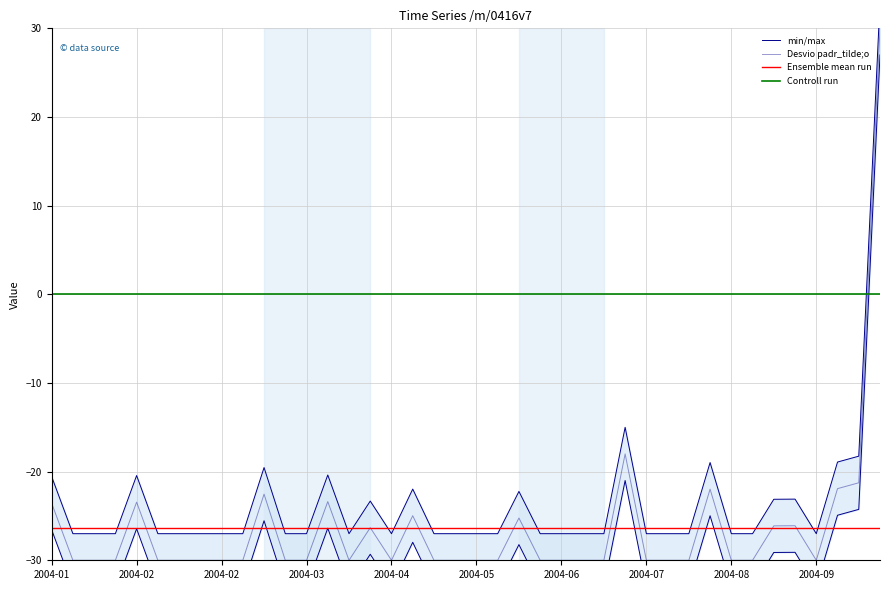

Which has a higher value, 27 or 2004-02?

27